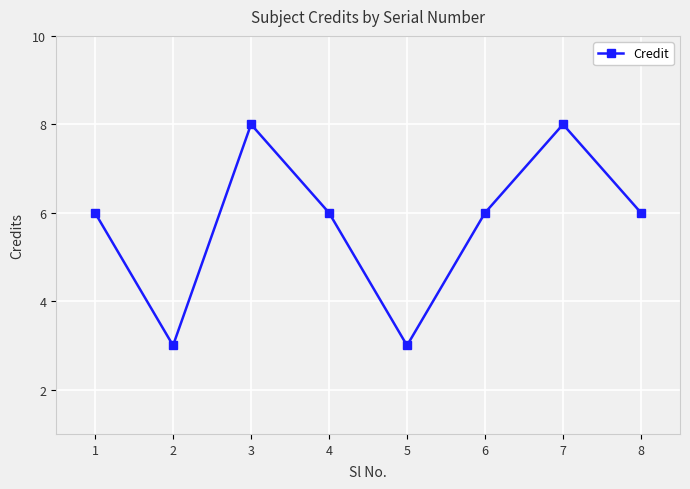

What is the average value?

6